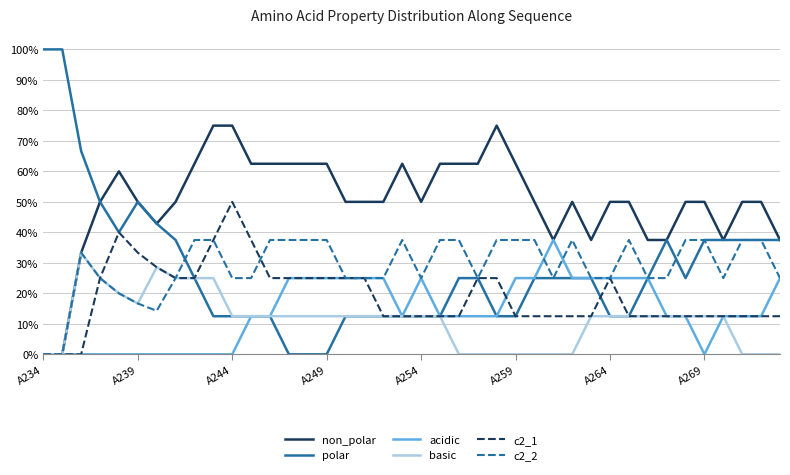

What is the maximum value shown in the chart?

1.0